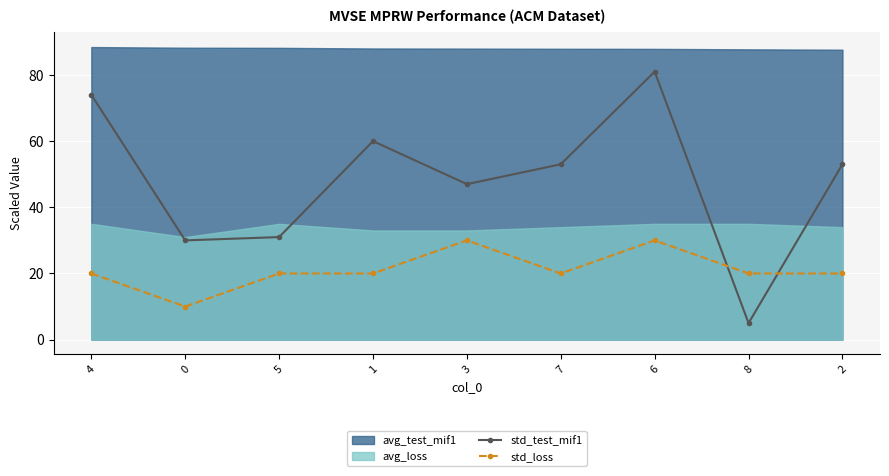

In std_loss, how many points are lower than both neighbors (excluding endpoints)?

2